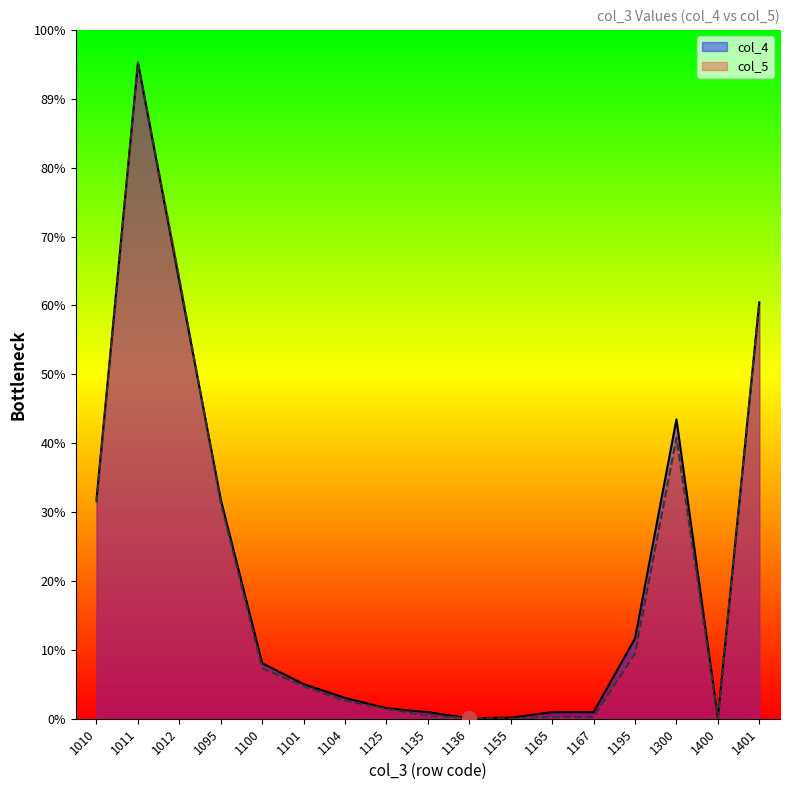

At which category is the sum across all series the highest?

1011